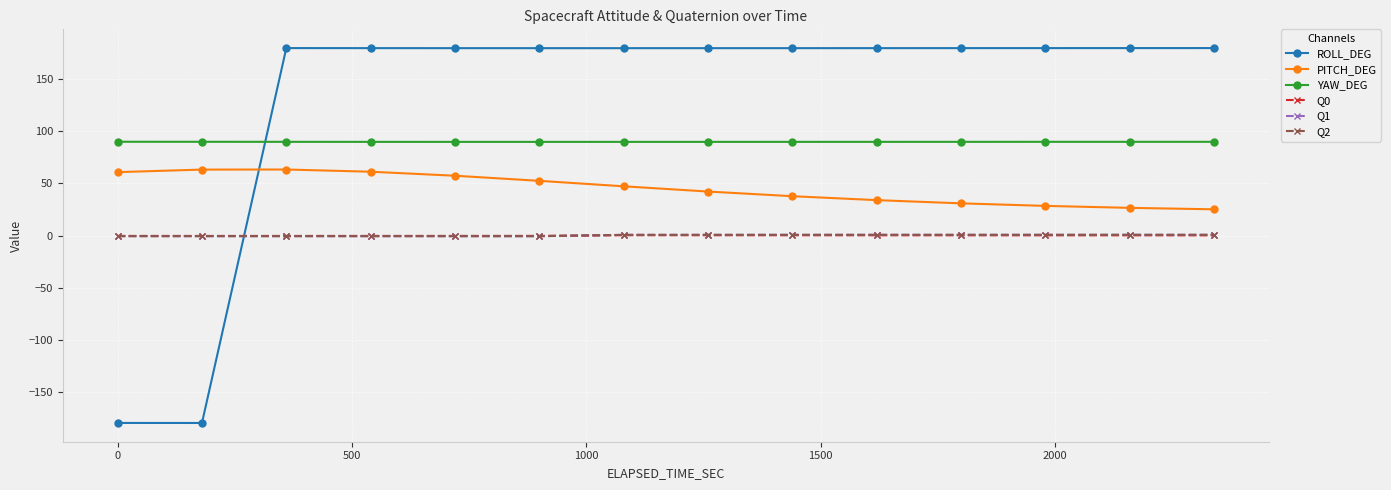

At how many categories does at least one series exceed 78?

14